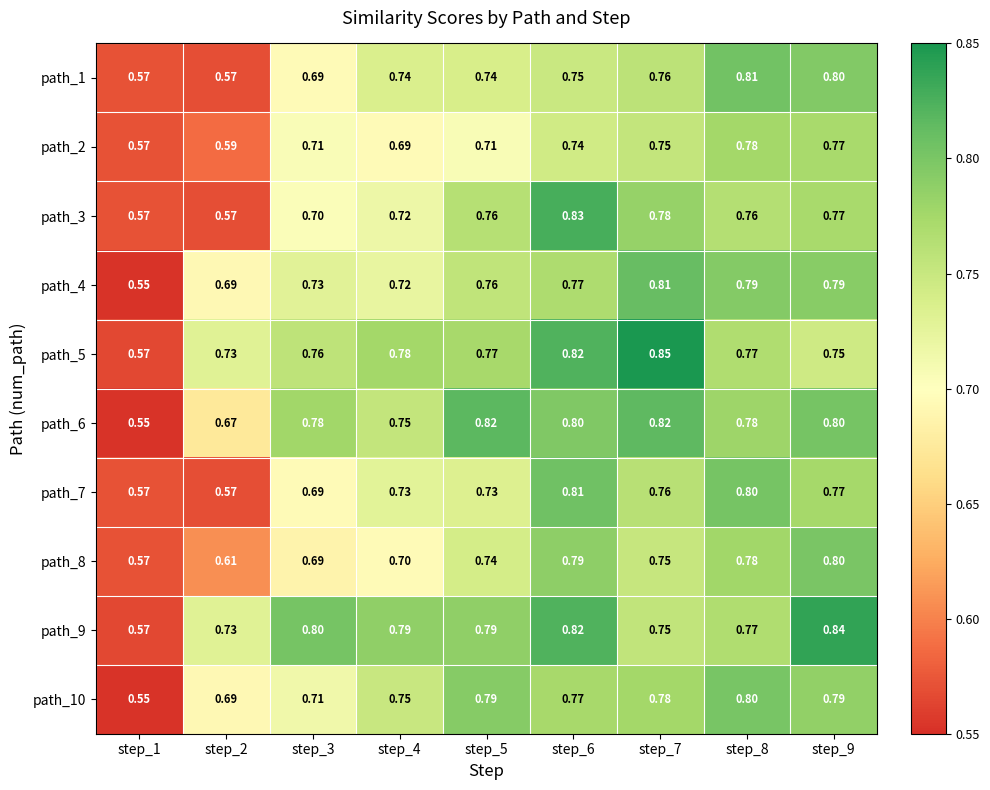

How many distinct data groups are displayed?

10